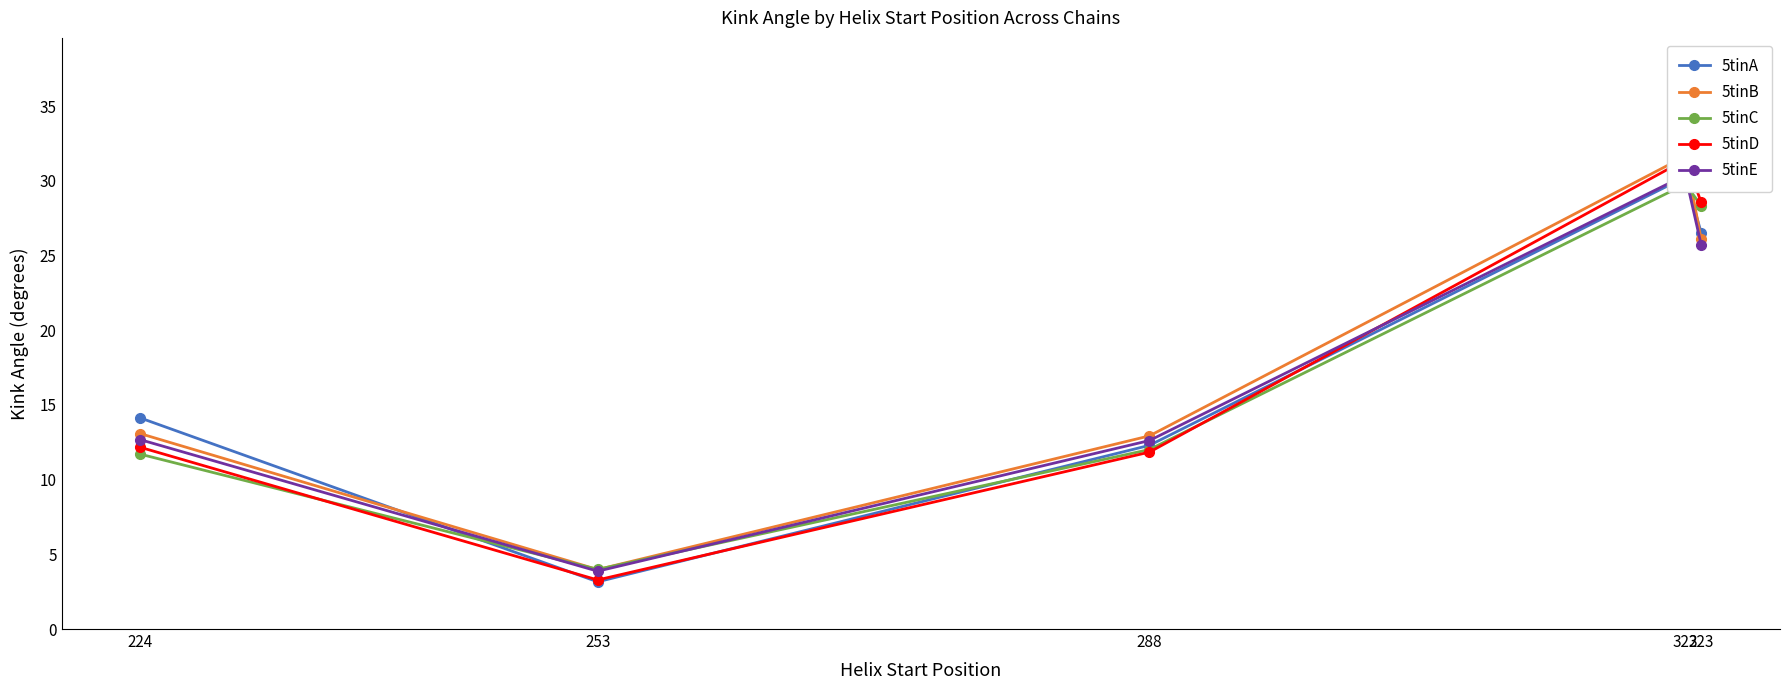

What is the spread (max minus min) of values at 323?

2.9